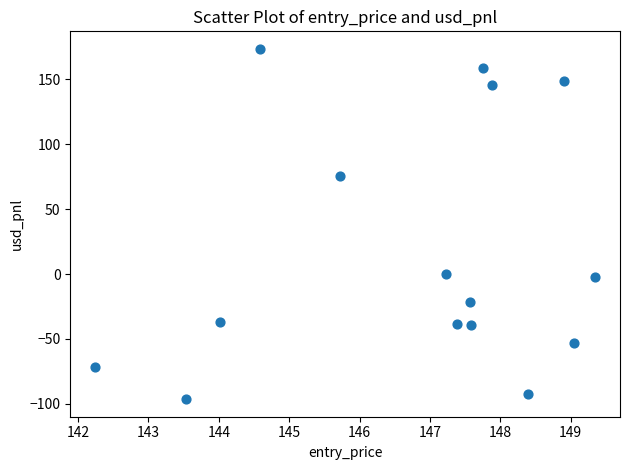

What is the range of X values (max minus min)?

7.1